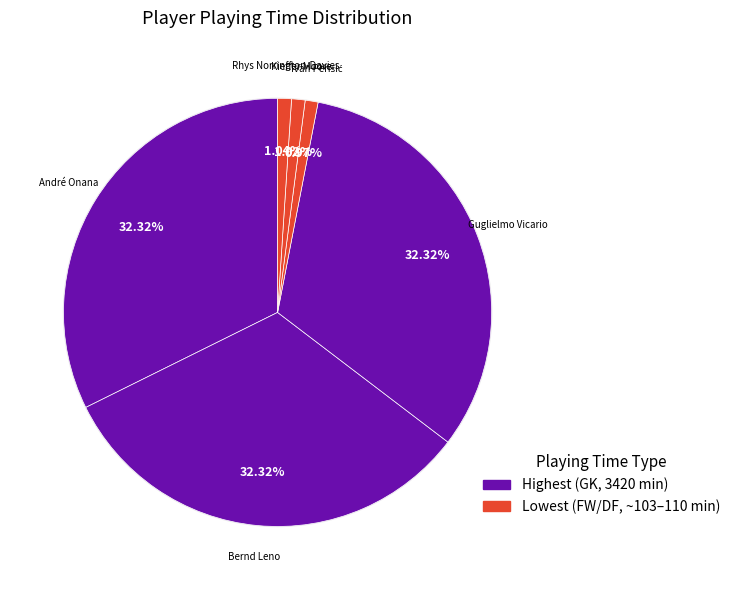

How much of the chart is everything except Rhys Norrington-Davies?

99.0%